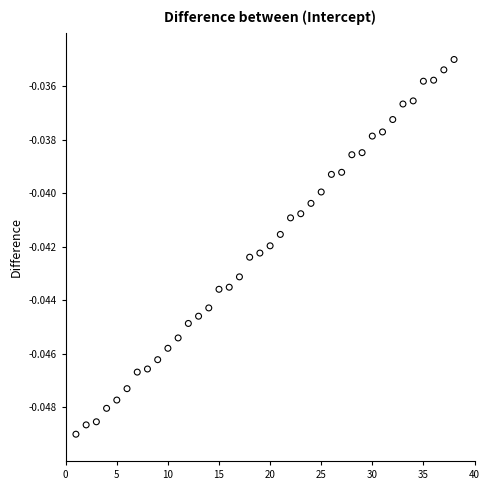

What is the range of X values (max minus min)?

37.0